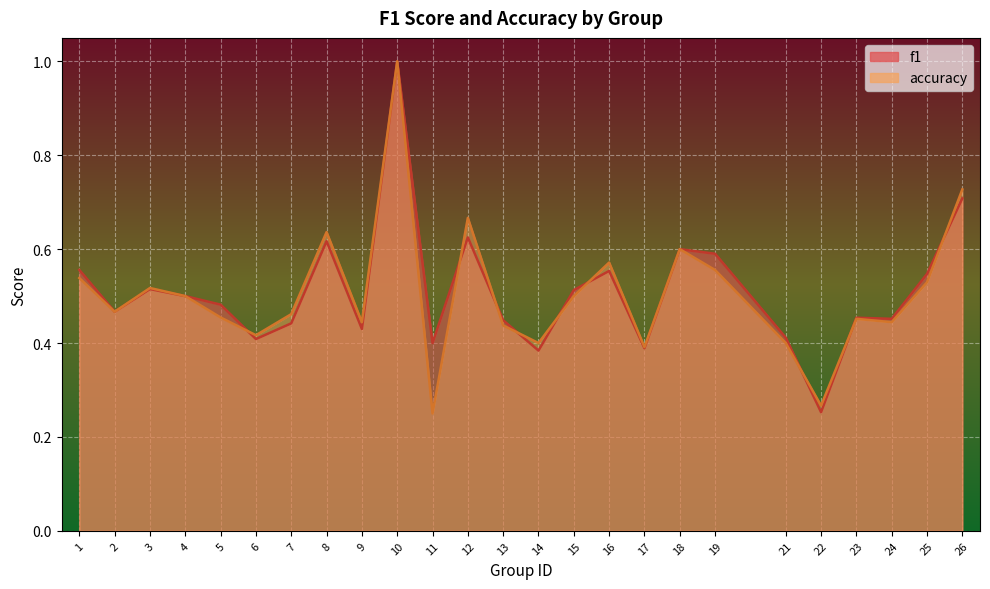

Reading left to right, transcribe all the data shown in this chart.

f1: 0.6	0.5	0.5	0.5	0.5	0.4	0.4	0.6	0.4	1.0	0.4	0.6	0.4	0.4	0.5	0.6	0.4	0.6	0.6	0.4	0.3	0.5	0.5	0.5	0.7
accuracy: 0.5	0.5	0.5	0.5	0.5	0.4	0.5	0.6	0.4	1.0	0.2	0.7	0.4	0.4	0.5	0.6	0.4	0.6	0.6	0.4	0.3	0.5	0.4	0.5	0.7